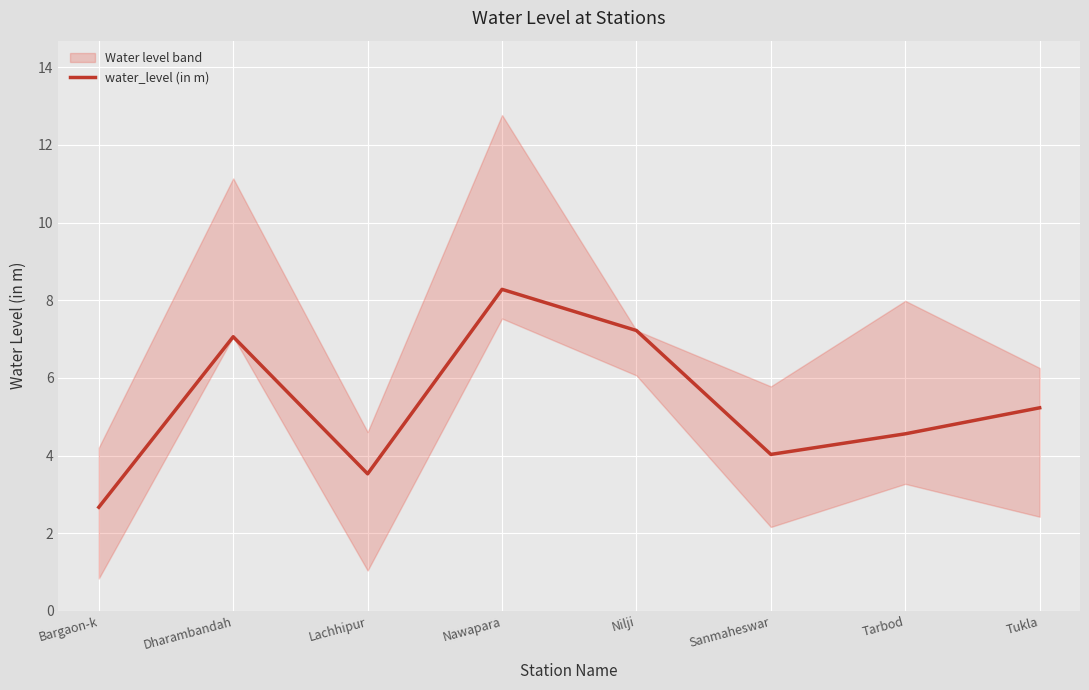

What is the difference between the maximum and minimum values?

5.6